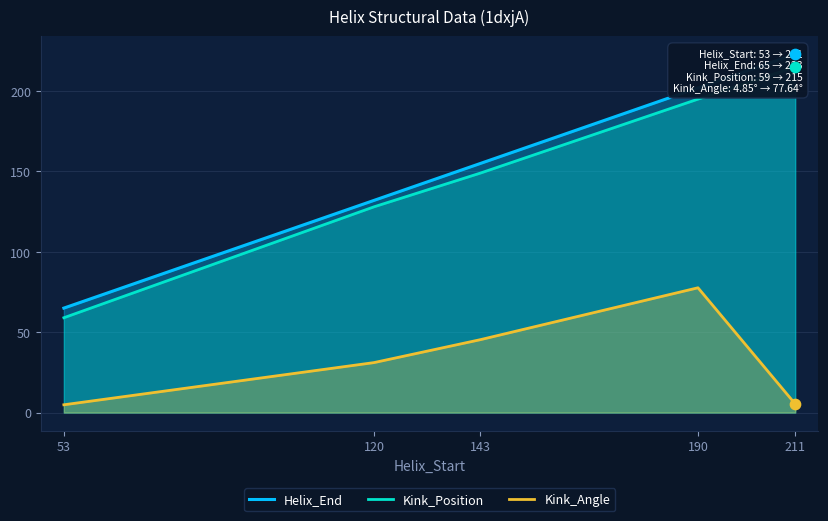

Which series reaches the maximum Y coordinate?

Helix_End